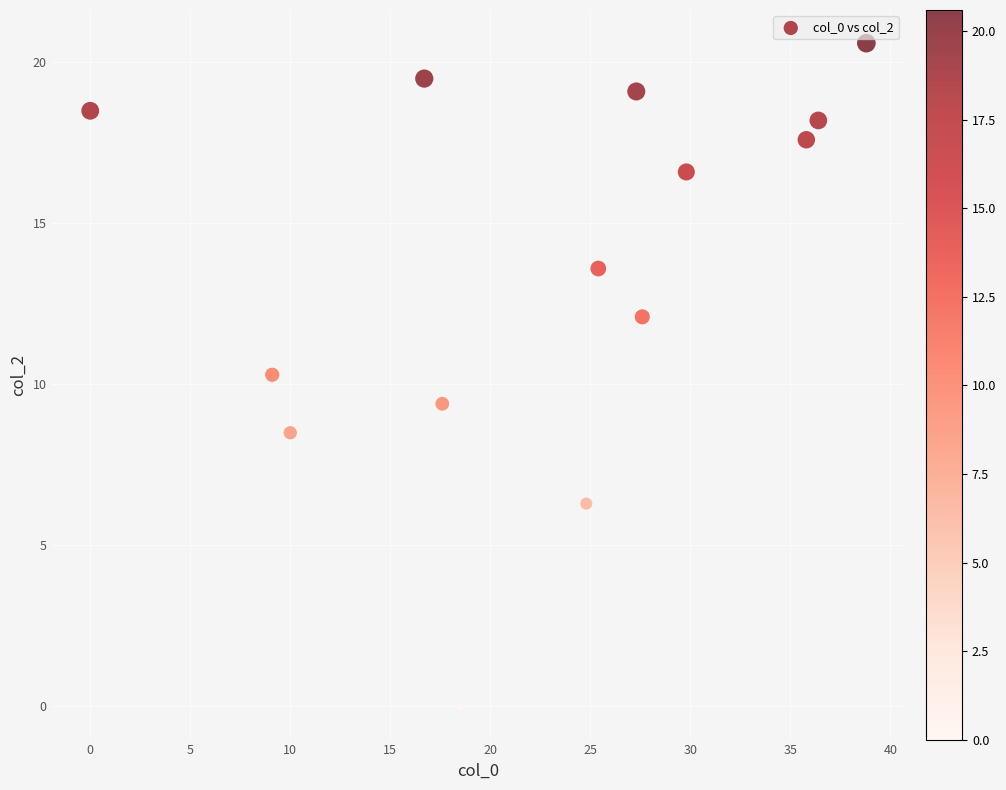

What Y value in the scatter plot is closest to 10?

10.3